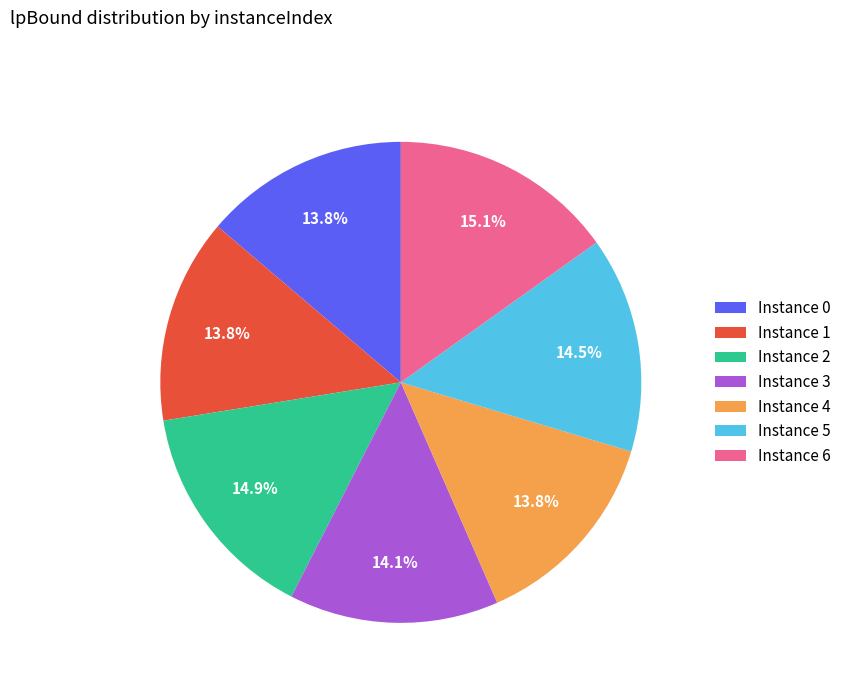

Which has a higher value, Instance 3 or Instance 2?

Instance 2